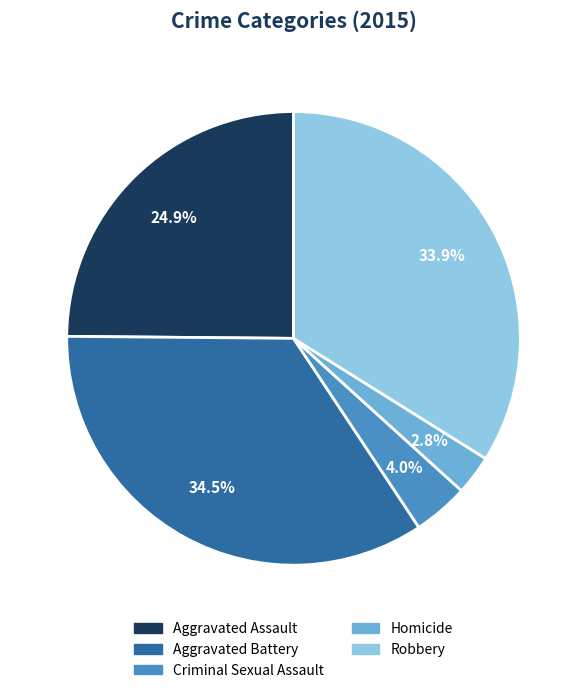

Does Criminal Sexual Assault represent more than half of the total?

No